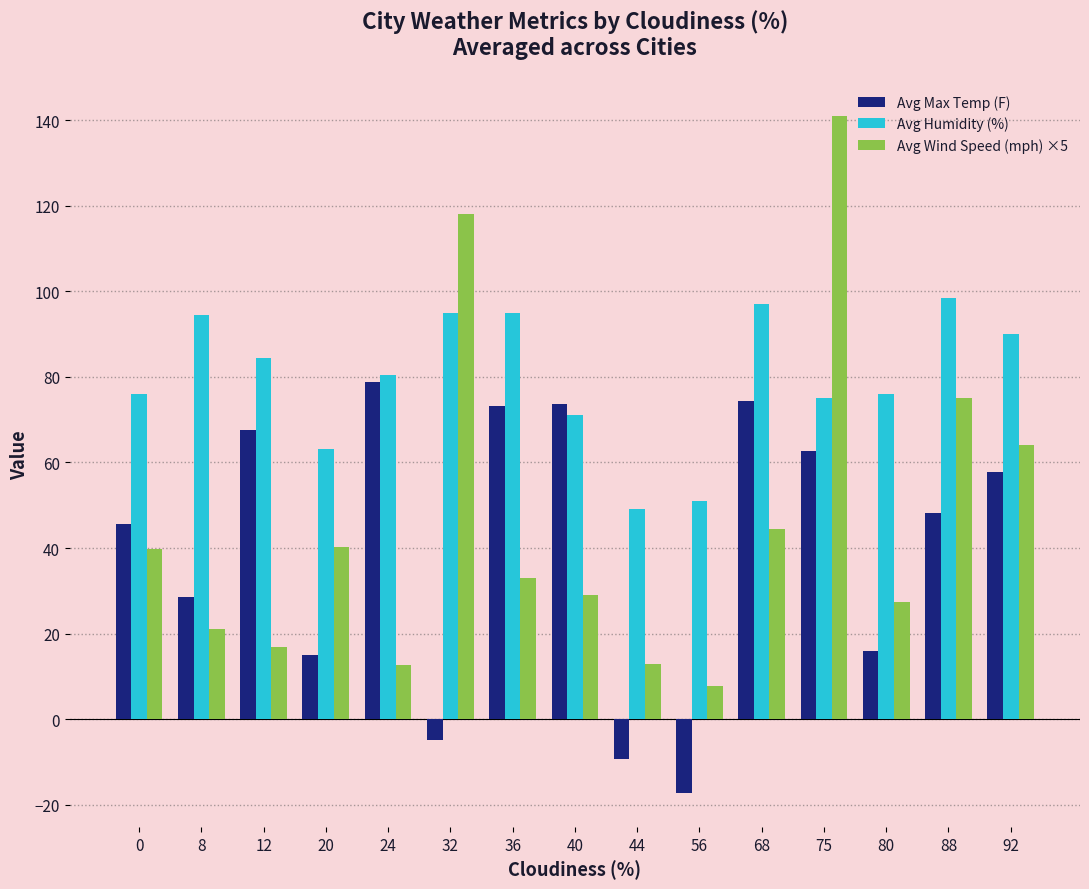

At which label does Avg Wind Speed (mph) ×5 reach its peak?

75